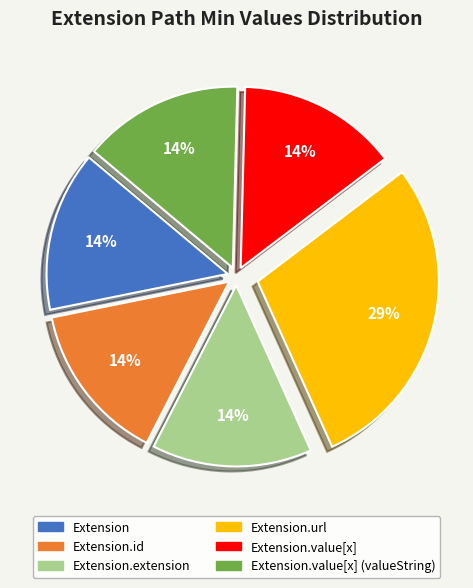

Does any single category account for the majority?

No